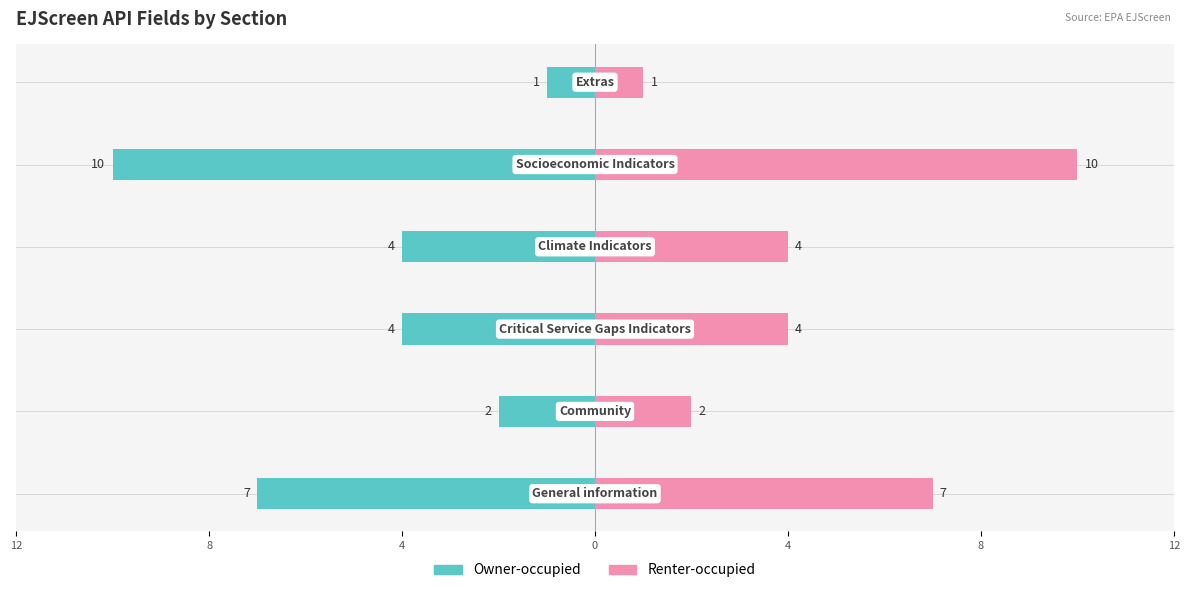

What is the lowest value of the Owner-occupied series?

-10